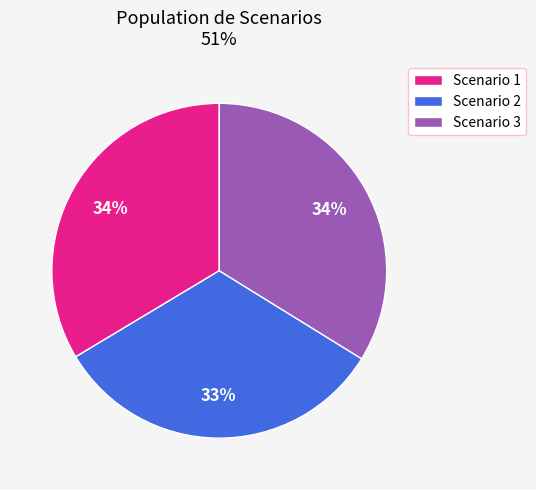

Which category has the smallest portion of the pie?

Scenario 2